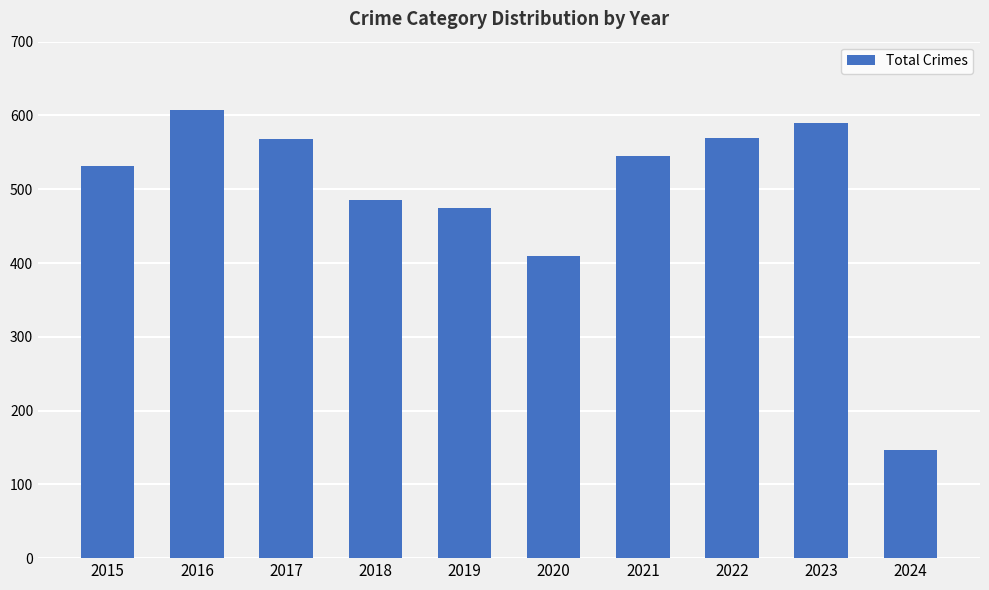

What is the minimum value shown in the chart?

146